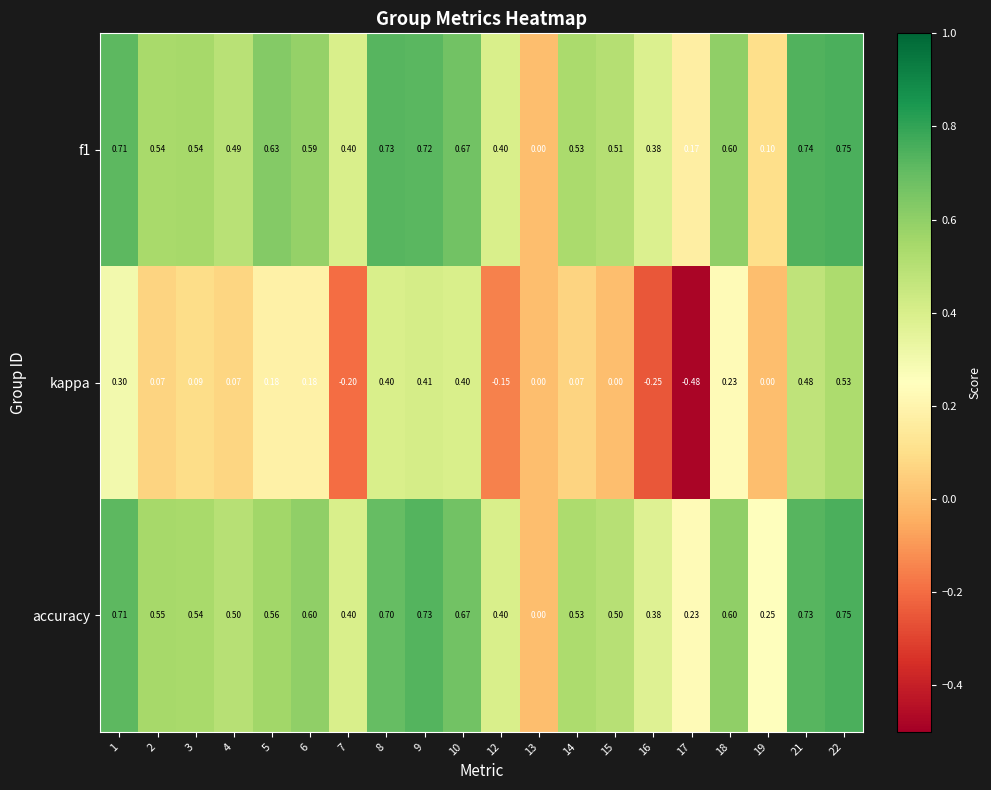

Which series changed the most between 14 and 15?

kappa